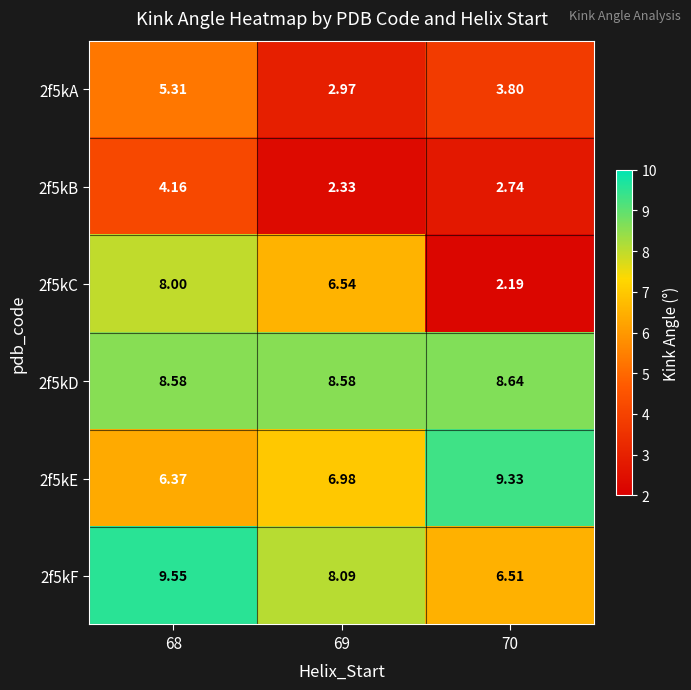

Is the value of 2f5kD at 68 greater than the value of 2f5kA at 69?

Yes